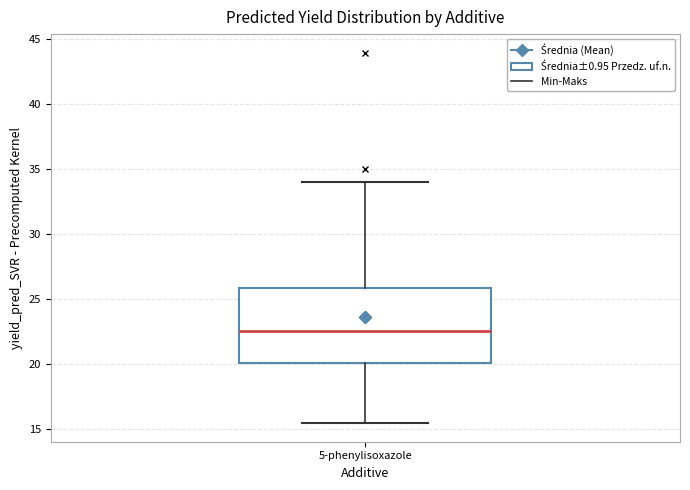

Transcribe this box plot: give where the median line is, the range the box spans, and where the two whiskers end, as read against the y-axis. The values are not printed on the chart, so give them approximately, as read against the axis.

median 22.5, box 20.0 to 26.0, whiskers 15.5 to 34.0